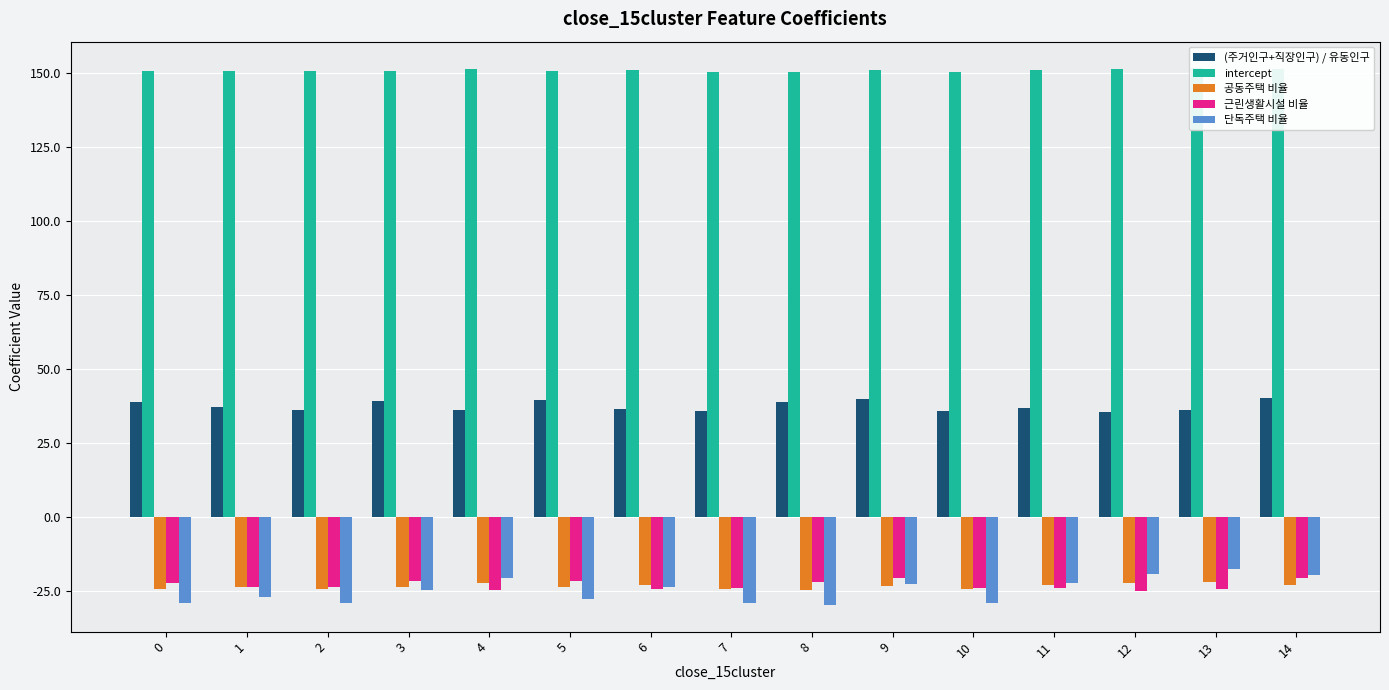

What is the difference between the 공동주택 비율 values at 8 and 6?

1.5